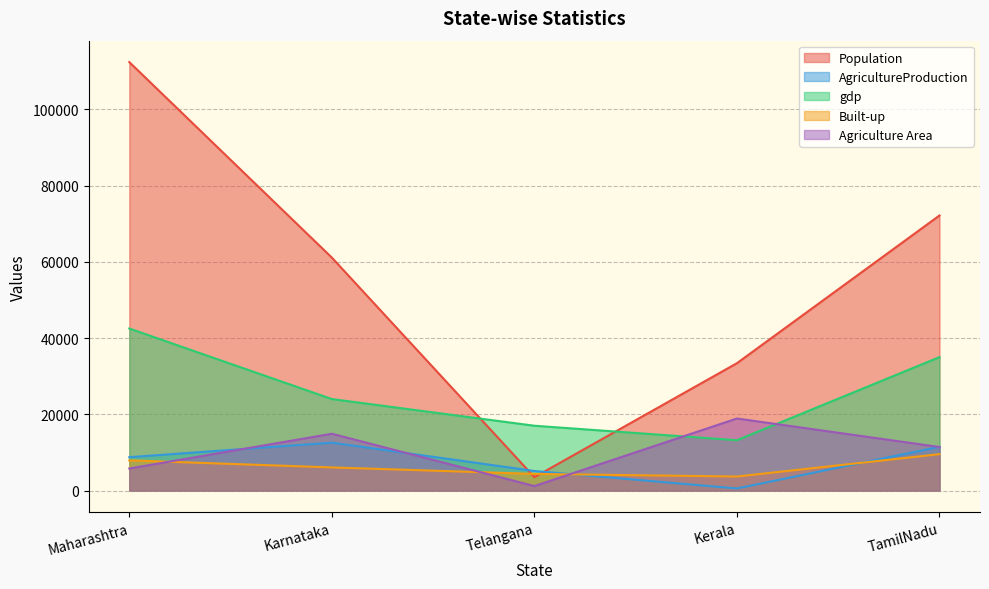

True or false: Agriculture Area has more than 2 interior local peaks.

False